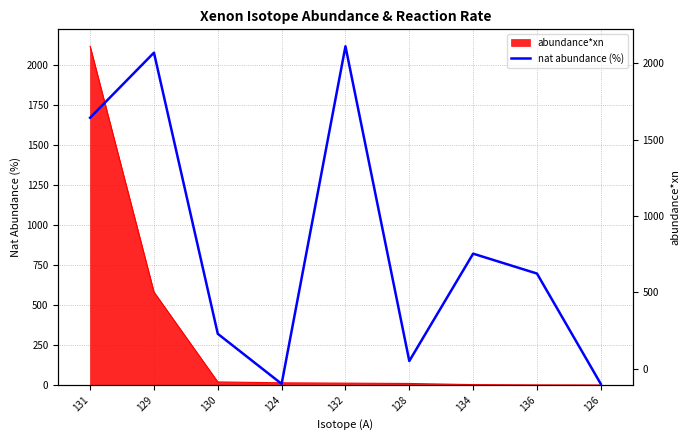

How many points are lower than both their immediate neighbors (excluding endpoints)?

2